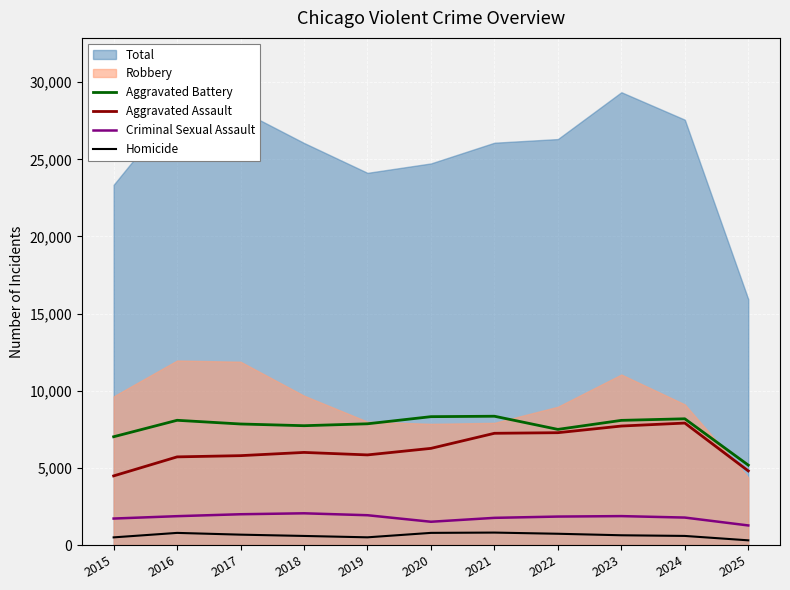

Is it true that Homicide equals 786 at 2016?

True